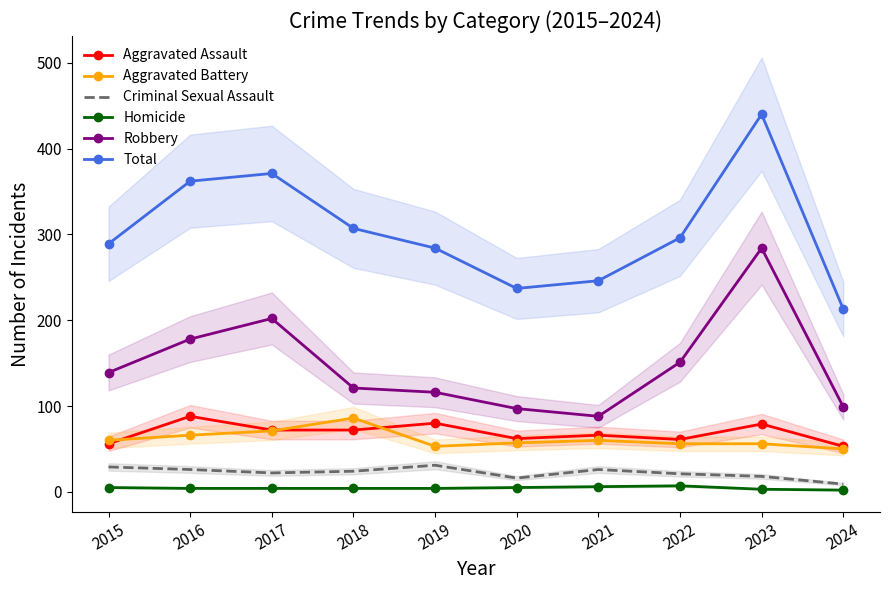

What is the value of the Total point at the 5th from the left?

284